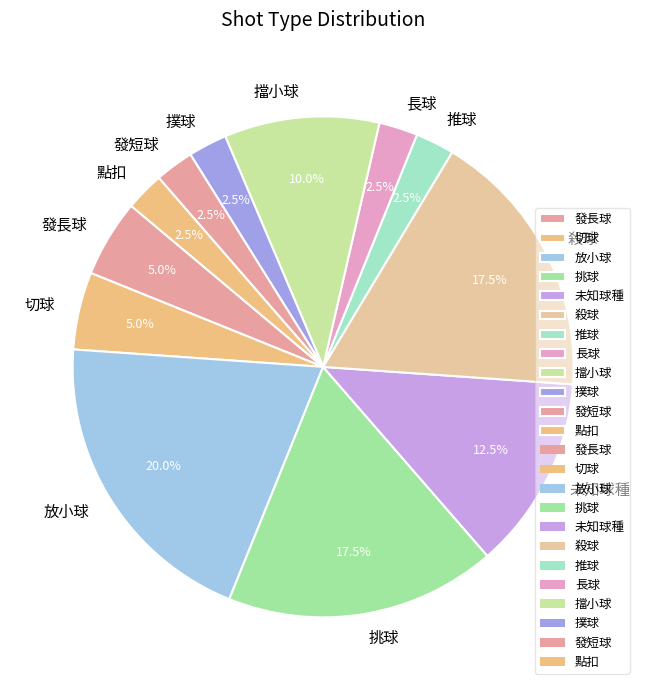

Which has a higher value, 推球 or 切球?

切球